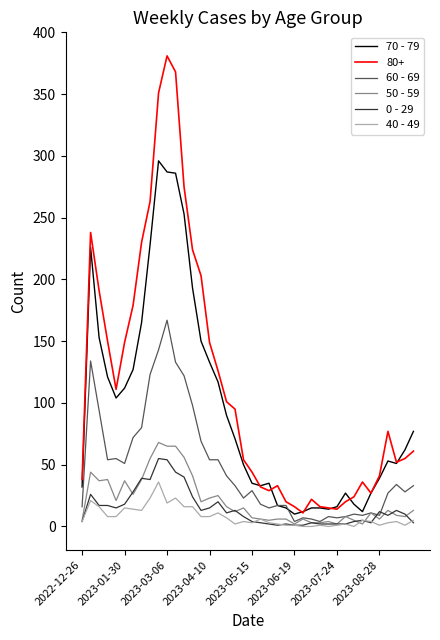

How many categories are shown in the chart?

40